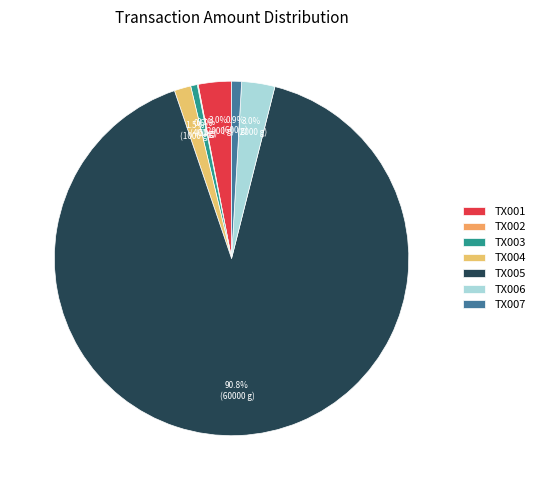

Count the number of slices in the pie.

7